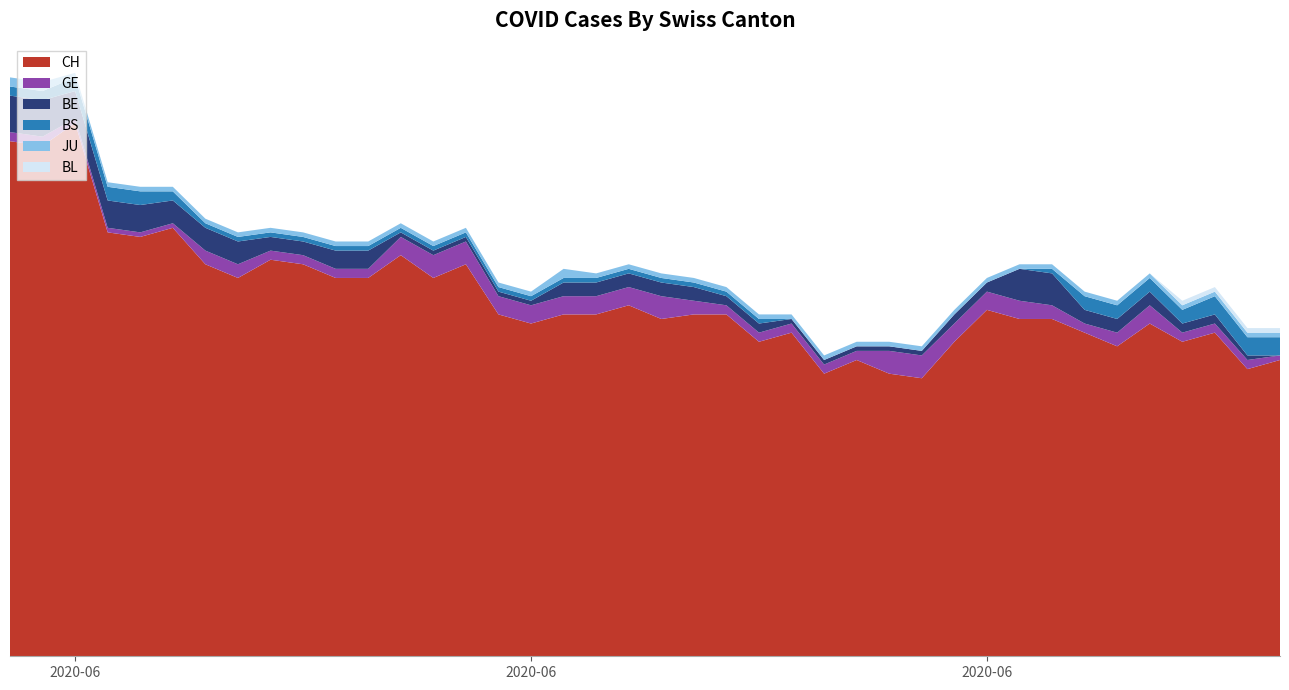

Reading left to right, transcribe all the data shown in this chart.

CH: 113	112	117	93	92	94	86	83	87	86	83	83	88	83	86	75	73	75	75	77	74	75	75	69	71	62	65	62	61	69	76	74	74	71	68	73	69	71	63	65
GE: 2	2	1	1	1	1	3	3	2	2	2	2	4	5	5	4	4	4	4	4	5	3	2	2	2	2	2	5	5	4	4	4	3	2	3	4	2	2	2	1
BE: 8	8	6	6	6	5	5	5	3	3	4	4	1	1	1	1	1	3	3	3	3	3	2	2	1	1	1	1	1	2	2	7	7	3	3	3	2	2	1	0
BS: 2	2	3	3	3	2	1	1	1	1	1	1	1	1	1	1	1	1	1	1	1	1	1	1	0	0	0	0	0	0	0	0	1	3	3	3	3	4	4	4
JU: 2	2	1	1	1	1	1	1	1	1	1	1	1	1	1	1	1	2	1	1	1	1	1	1	1	1	1	1	1	1	1	1	1	1	1	1	1	1	1	1
BL: 0	0	0	0	0	0	0	0	0	0	0	0	0	0	0	0	0	0	0	0	0	0	0	0	0	0	0	0	0	0	0	0	0	0	0	0	1	1	1	1